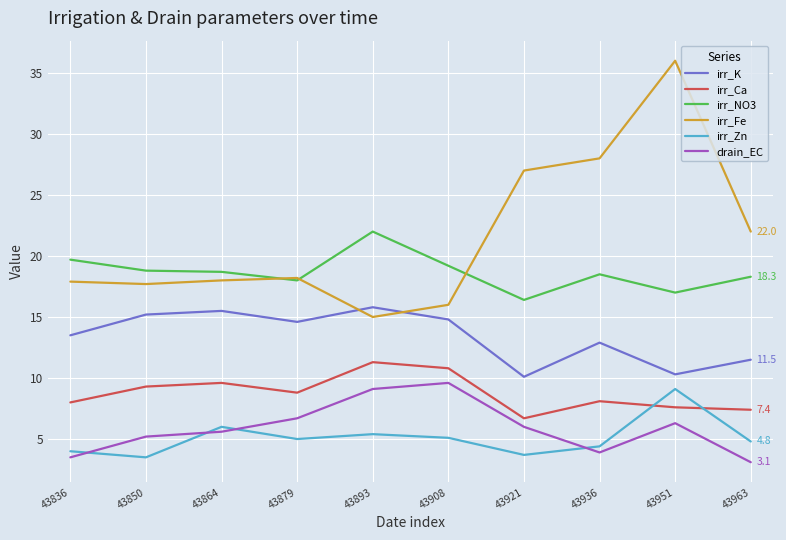

Does the chart display data point markers on the line(s)?

No